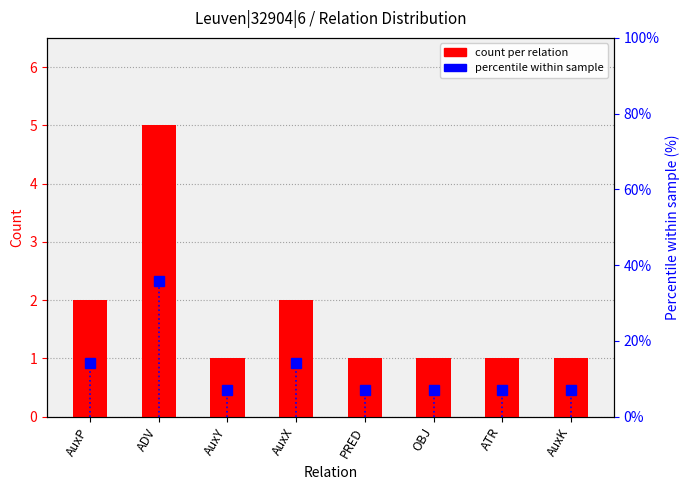

List the labels in order of count per relation value, smallest first.

AuxY, PRED, OBJ, ATR, AuxK, AuxP, AuxX, ADV